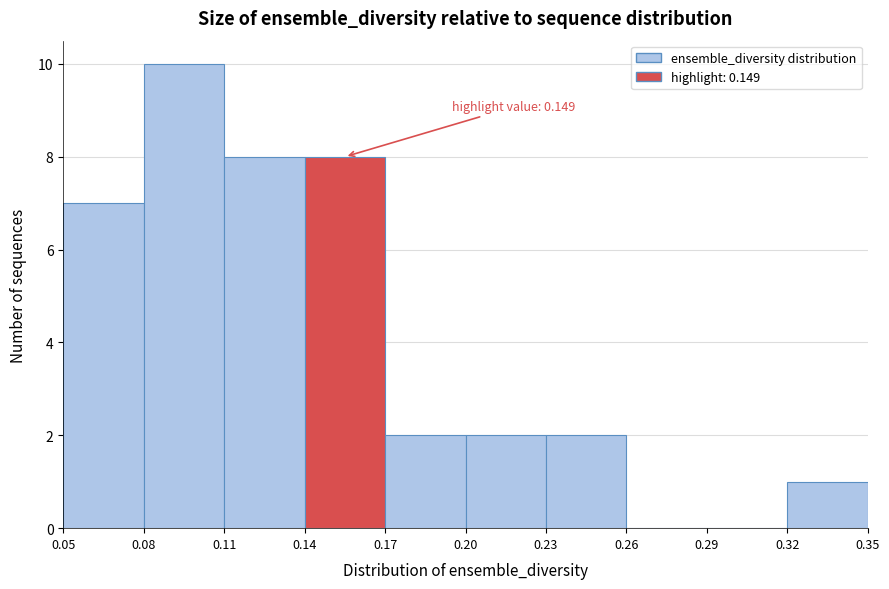

Over which range of the x-axis is the bar tallest?

0.08 to 0.11